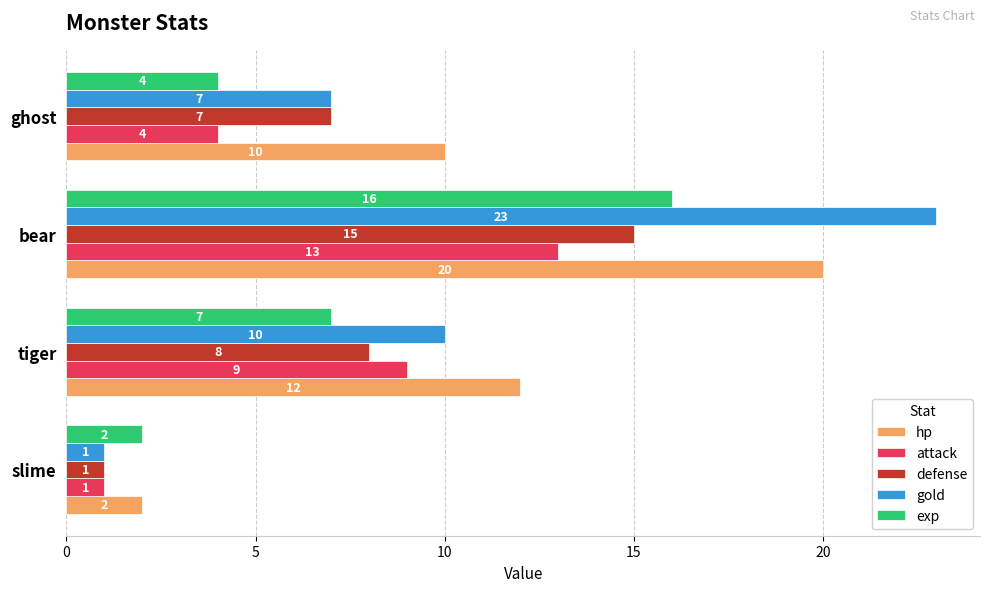

What is the approximate value of exp at bear?

16